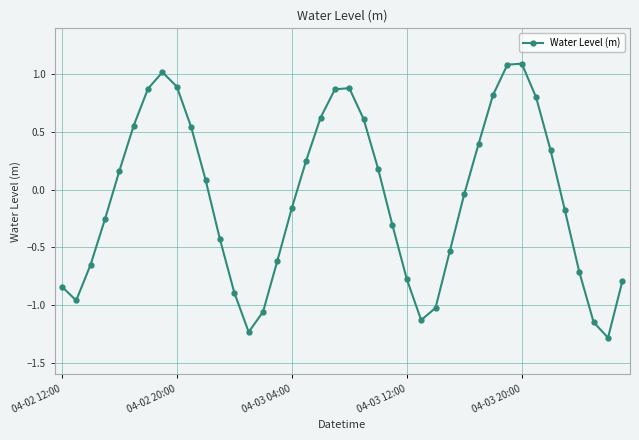

How many interior local peaks (higher than both neighbors) does the data have?

3